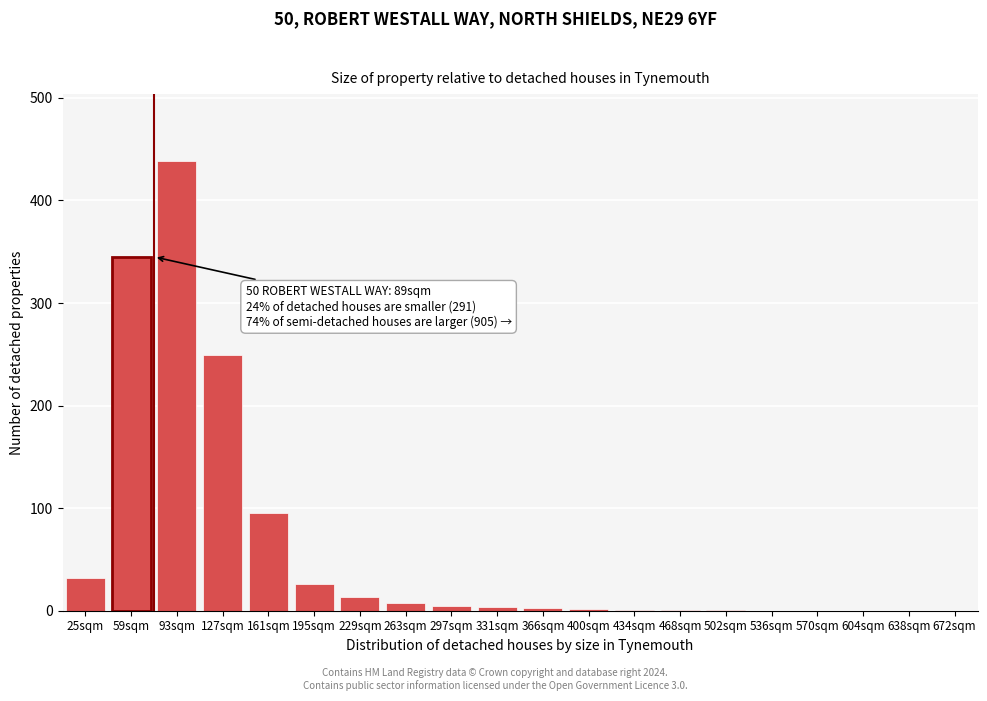

What is the sum of all values?

1223